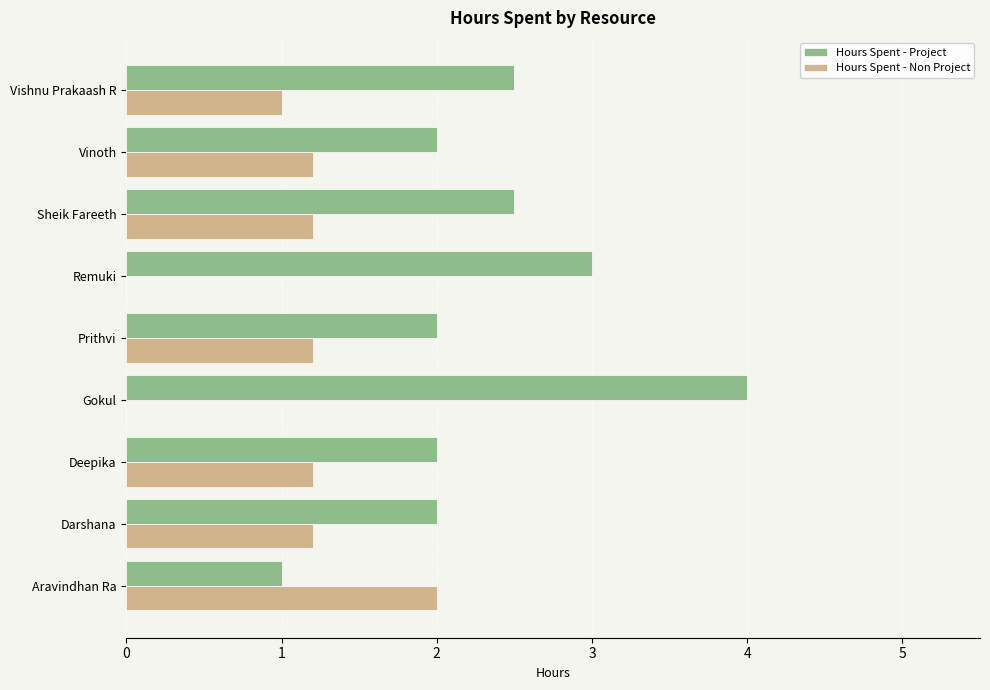

Which series has the widest spread of values?

Hours Spent - Project